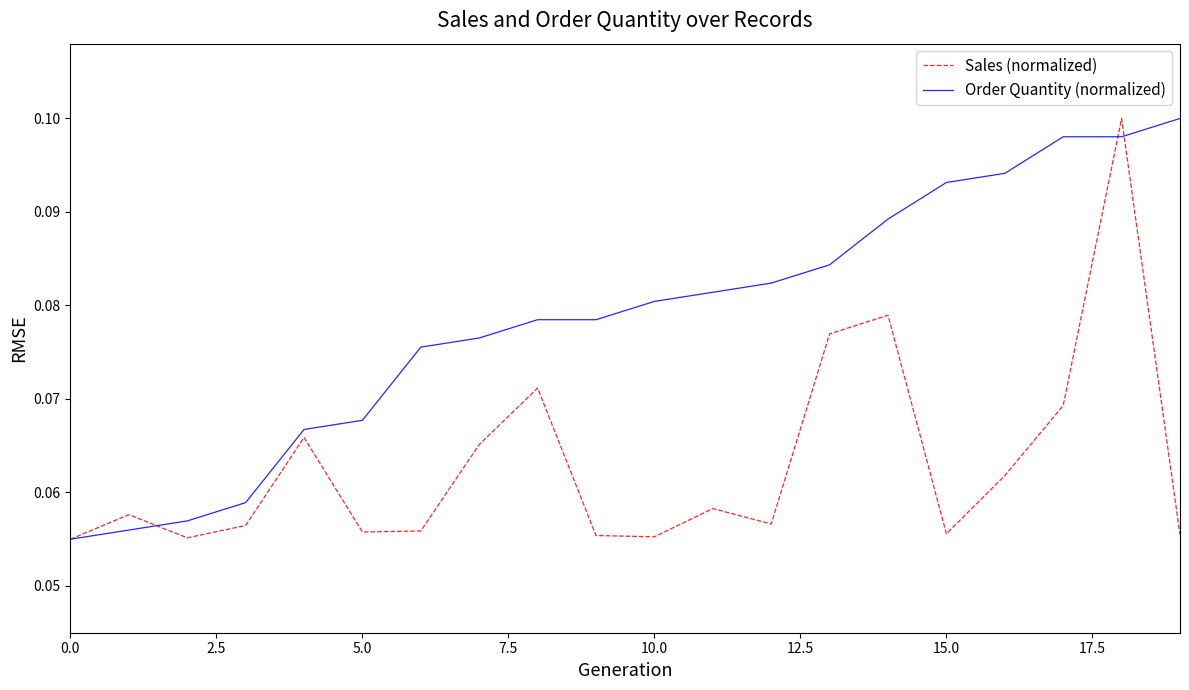

What is the sum of all Sales (normalized) values?

1.3